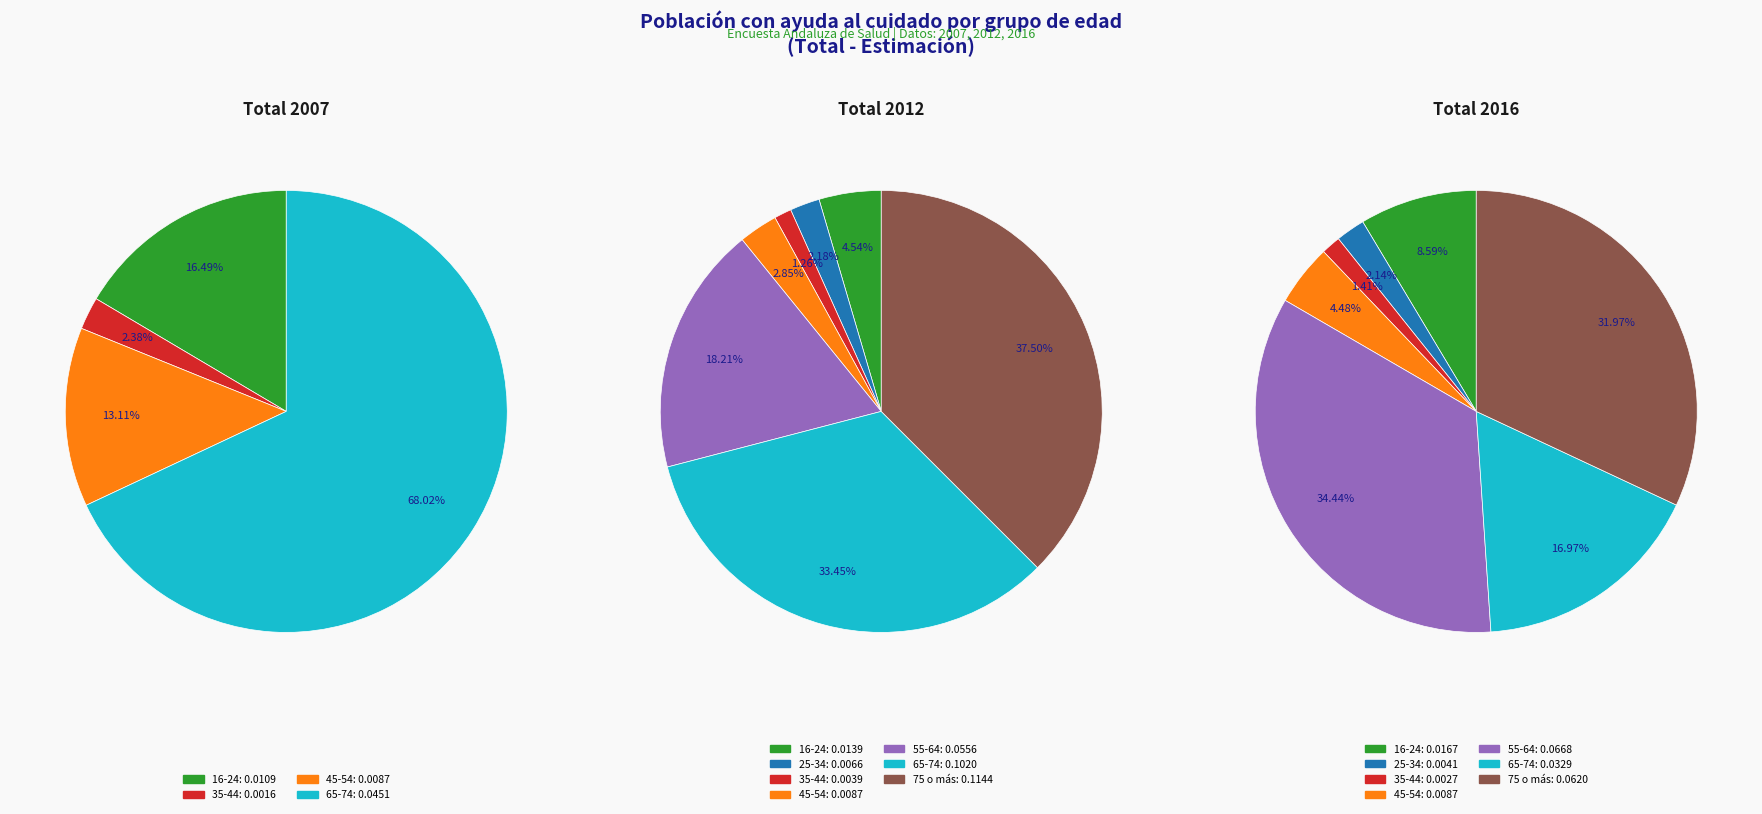

To the nearest percent, what is the difference between the largest and smallest slice percentages?

33%